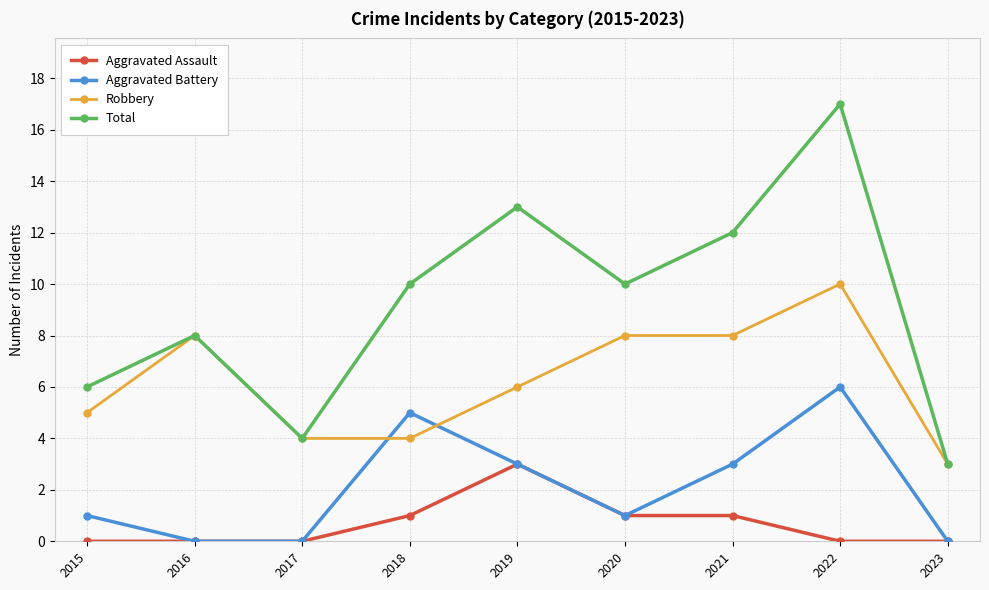

Rank the series at 2018 from highest to lowest value.

Total, Aggravated Battery, Robbery, Aggravated Assault